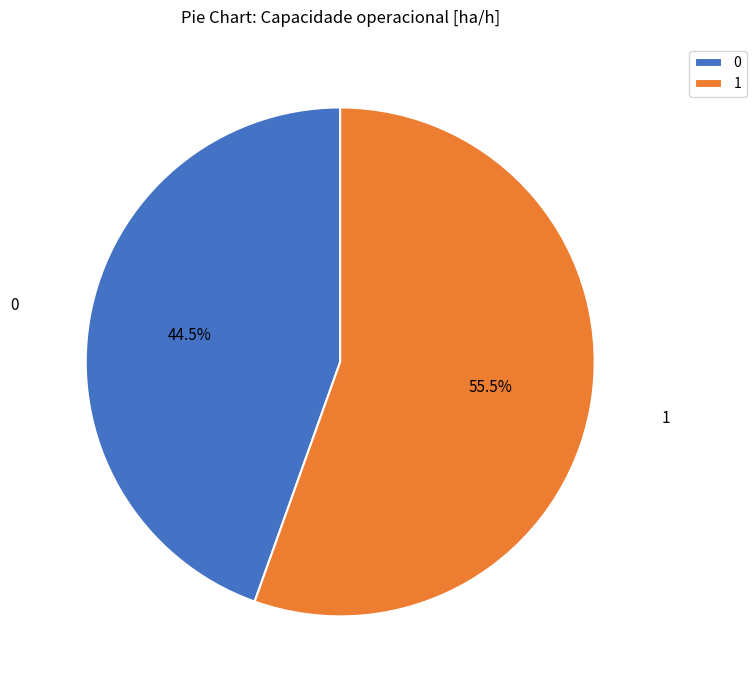

What percentage is NOT represented by 1?

44.5%